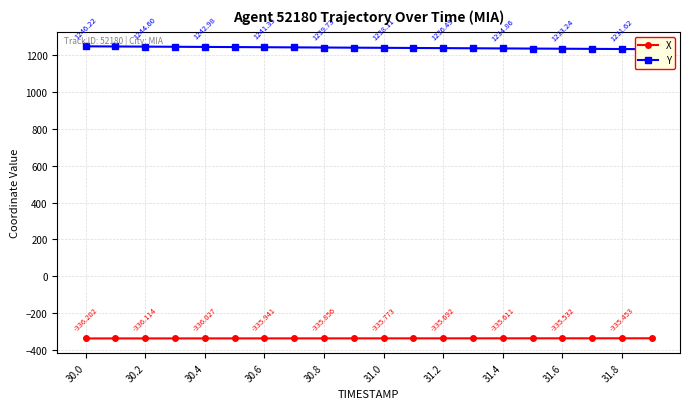

What are all the series names shown in the legend?

X, Y